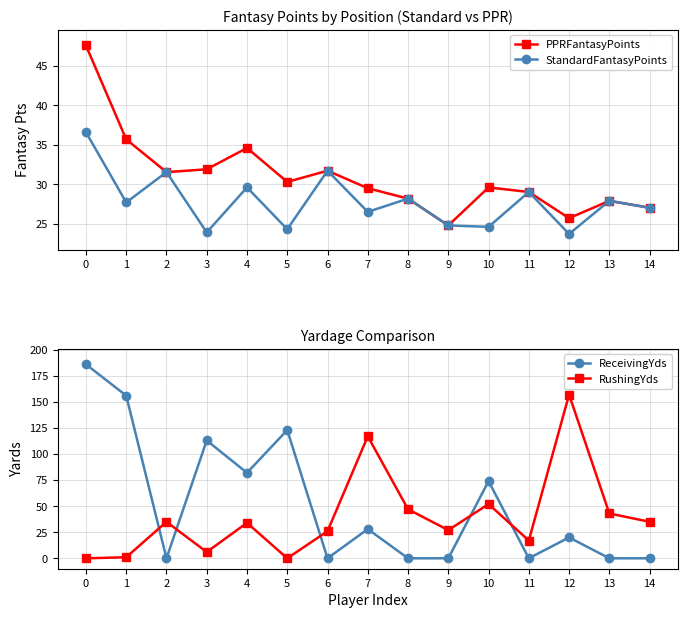

Reading left to right, what are all the values shown in this chart?

PPRFantasyPoints: 0=47.6	1=35.7	2=31.5	3=31.9	4=34.6	5=30.3	6=31.7	7=29.5	8=28.2	9=24.8	10=29.6	11=29.0	12=25.7	13=27.9	14=27.0
StandardFantasyPoints: 0=36.6	1=27.7	2=31.5	3=23.9	4=29.6	5=24.3	6=31.7	7=26.5	8=28.2	9=24.8	10=24.6	11=29.0	12=23.7	13=27.9	14=27.0
ReceivingYds: 0=186.0	1=156.0	2=0.0	3=113.0	4=82.0	5=123.0	6=0.0	7=28.0	8=0.0	9=0.0	10=74.0	11=0.0	12=20.0	13=0.0	14=0.0
RushingYds: 0=0.0	1=1.0	2=35.0	3=6.0	4=34.0	5=0.0	6=26.0	7=117.0	8=47.0	9=27.0	10=52.0	11=17.0	12=157.0	13=43.0	14=35.0